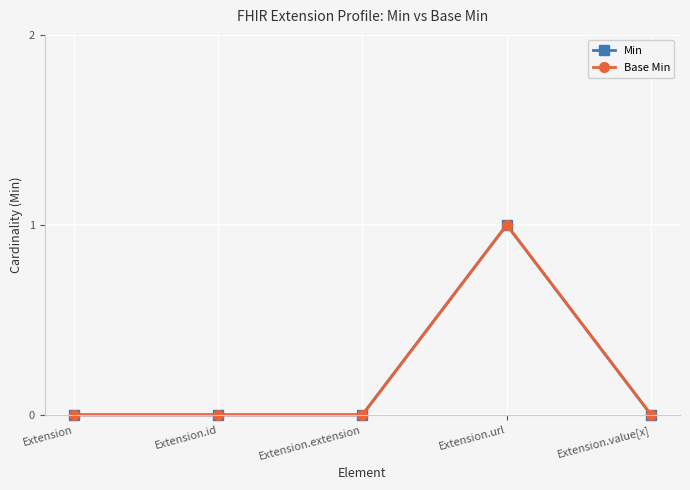

What is the difference between the Min values at Extension.url and Extension.value[x]?

1